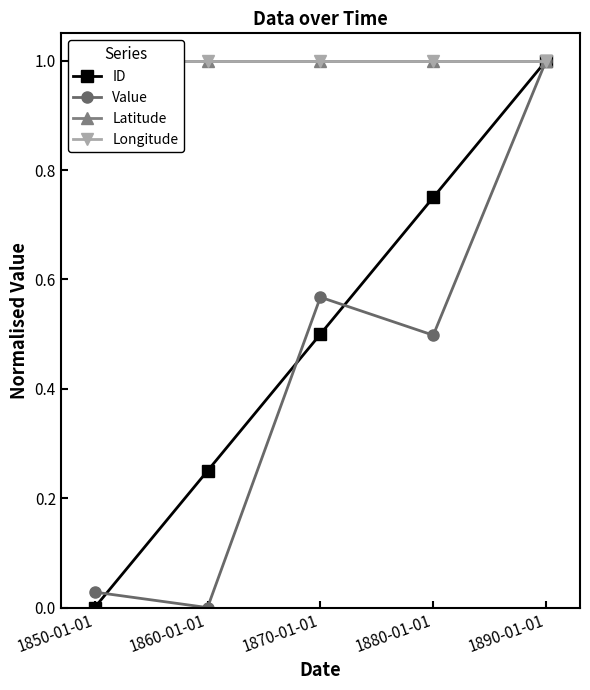

How many lines are shown in the chart?

4